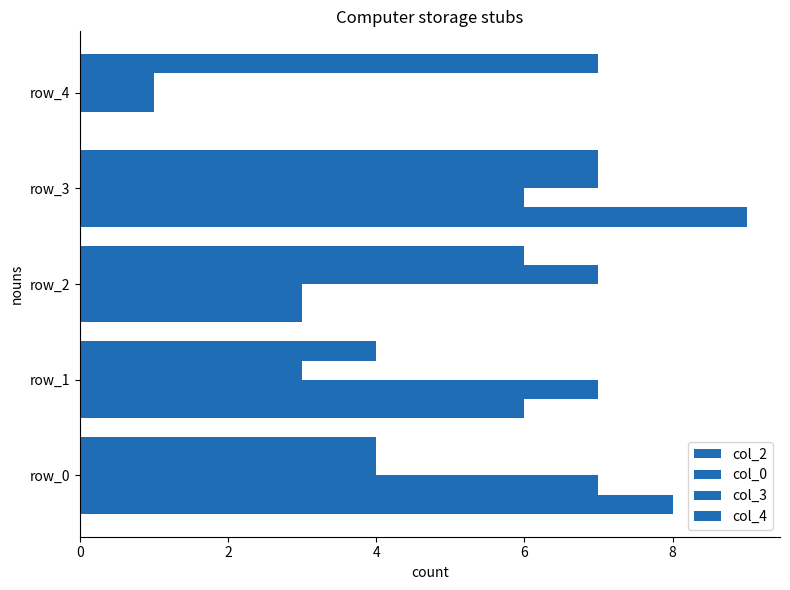

How many values in col_2 are above zero?

4